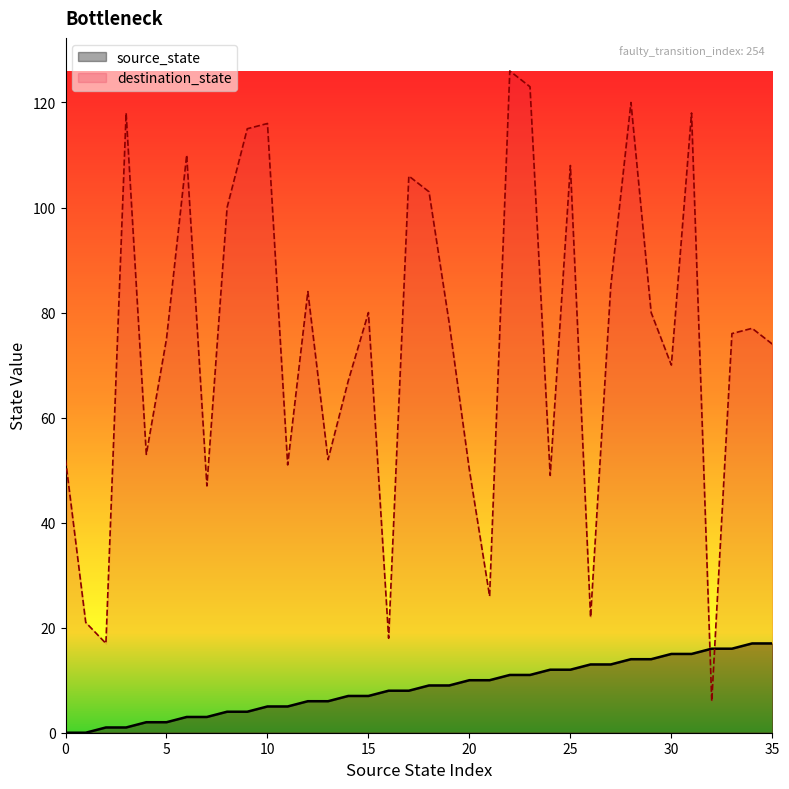

Reading right to left, list all the values displayed in this chart.

source_state: 17	17	16	16	15	15	14	14	13	13	12	12	11	11	10	10	9	9	8	8	7	7	6	6	5	5	4	4	3	3	2	2	1	1	0	0
destination_state: 74	77	76	6	118	70	80	120	85	22	108	49	123	126	26	50	78	103	106	18	80	67	52	84	51	116	115	100	47	110	75	53	118	17	21	52